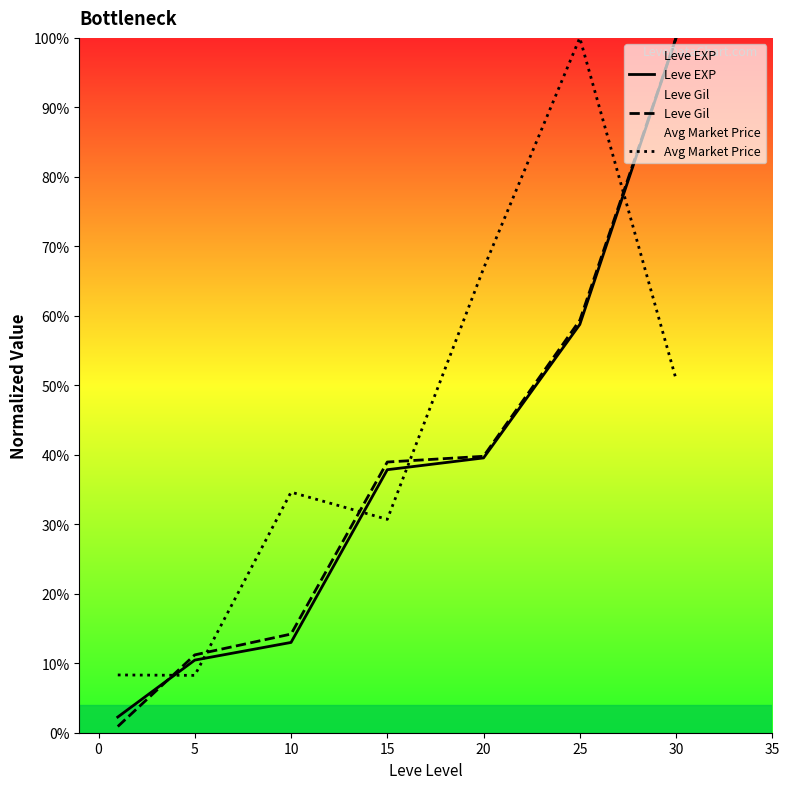

At 5, list the series in order from smallest to largest.

Avg Market Price, Leve EXP, Leve Gil